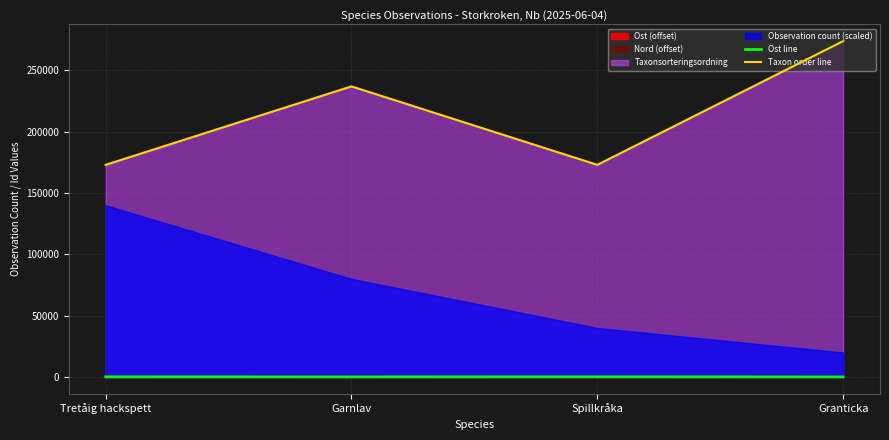

At which category does Ost line reach its first local peak?

Spillkråka